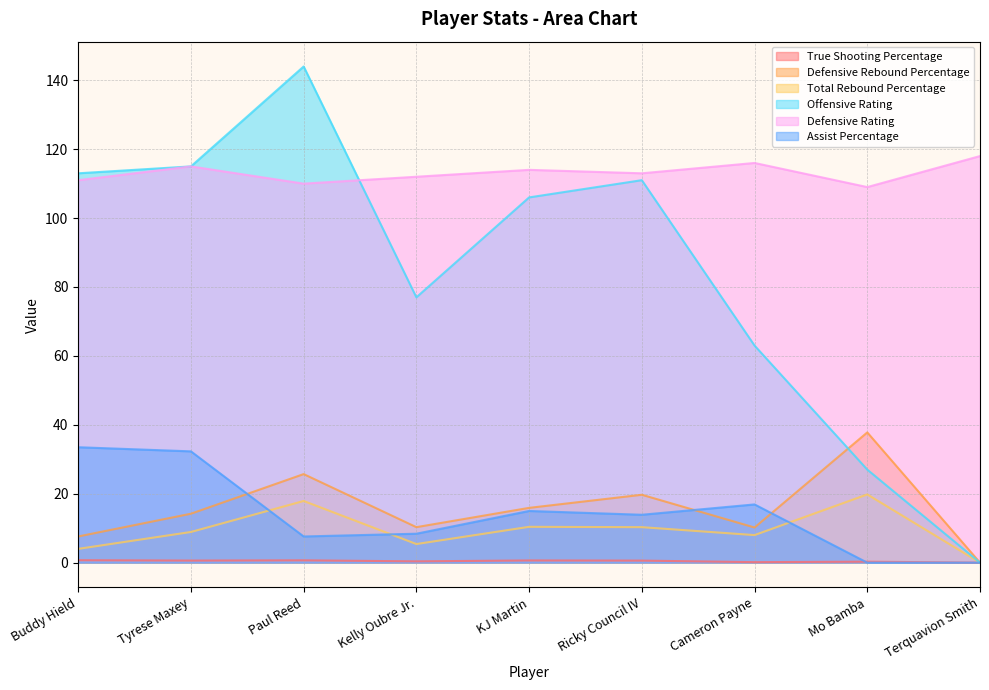

At which label is Defensive Rebound Percentage closest to 18?

Ricky Council IV